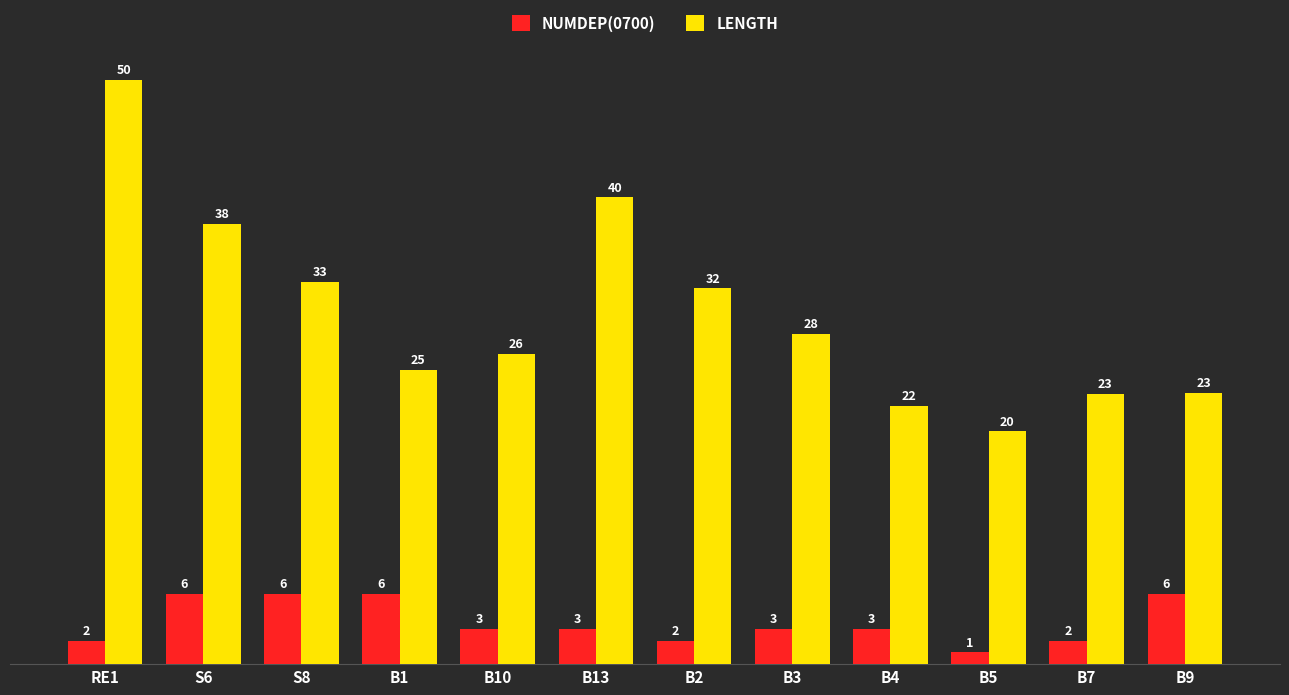

True or false: NUMDEP(0700) has a value of 5.0 at B3.

False